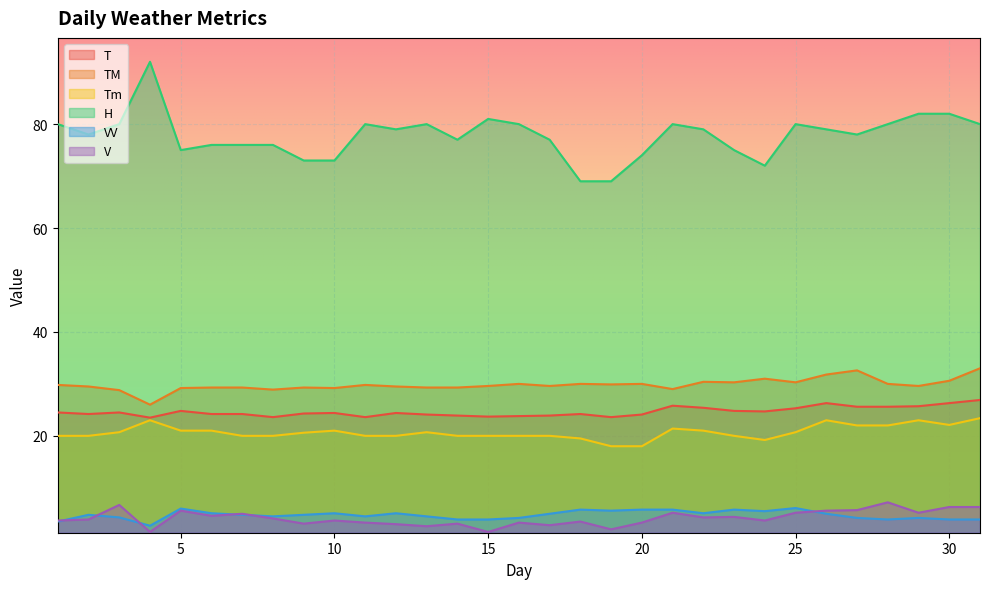

True or false: VV and H cross at least once.

False